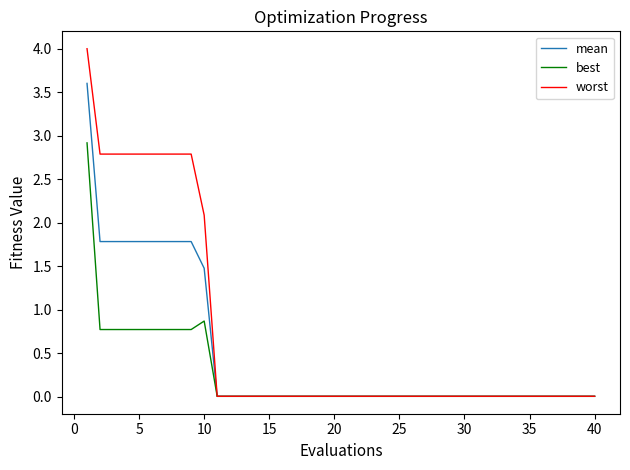

What is the maximum value for worst?

4.0